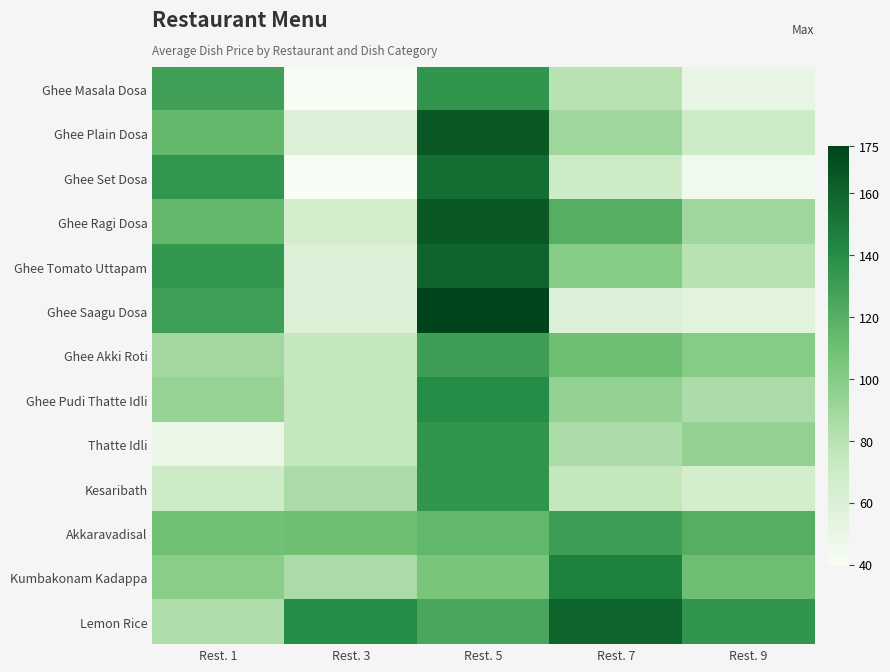

Which has a higher value, Rest. 1 or Rest. 5?

Rest. 5